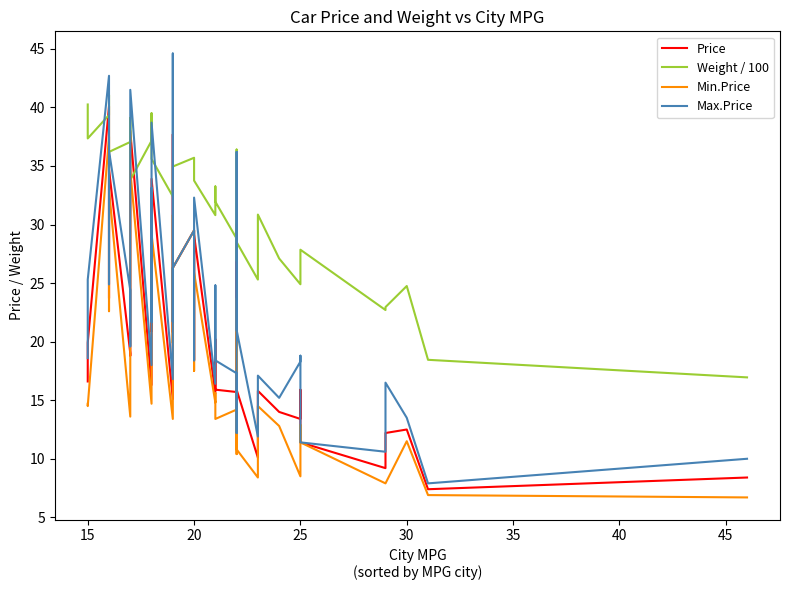

What are all the series names shown in the legend?

Price, Weight / 100, Min.Price, Max.Price